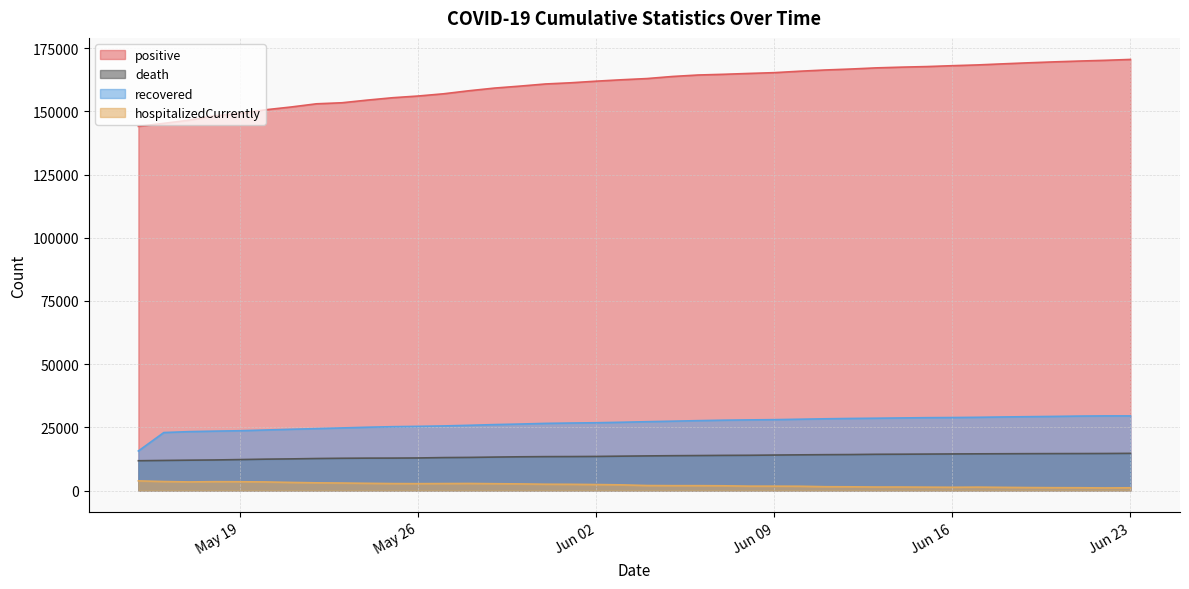

What are all the series names shown in the legend?

positive, death, recovered, hospitalizedCurrently